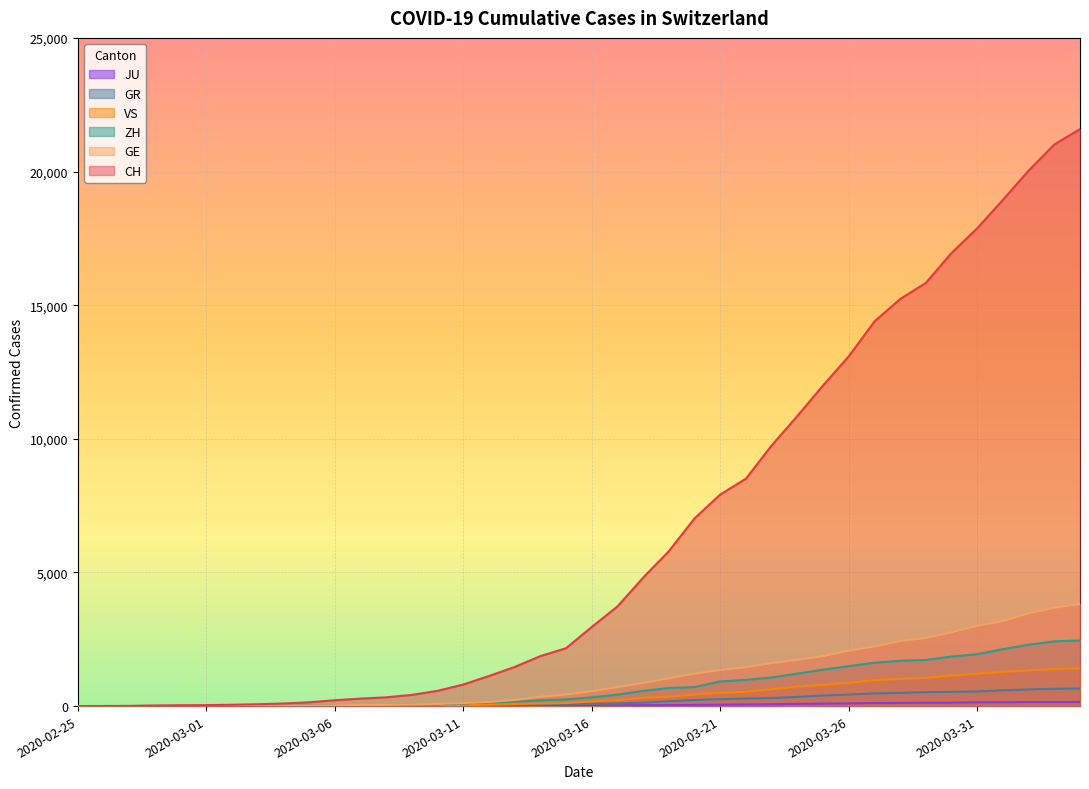

How many lines are shown in the chart?

6